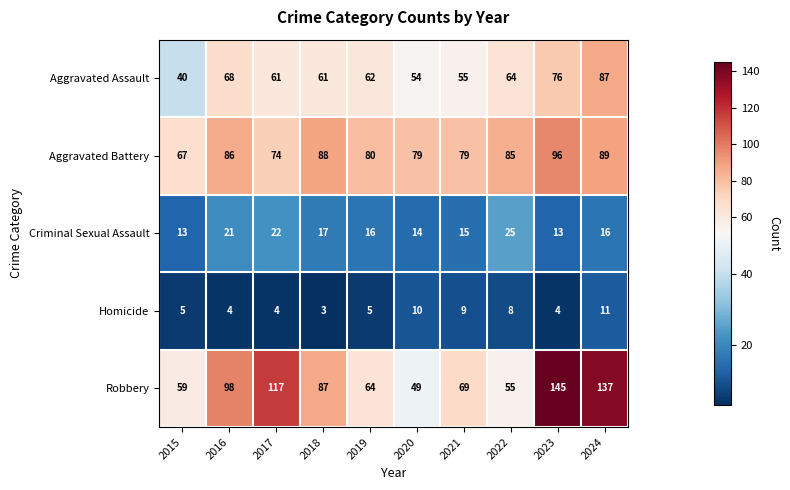

Which series has the widest spread of values?

Robbery